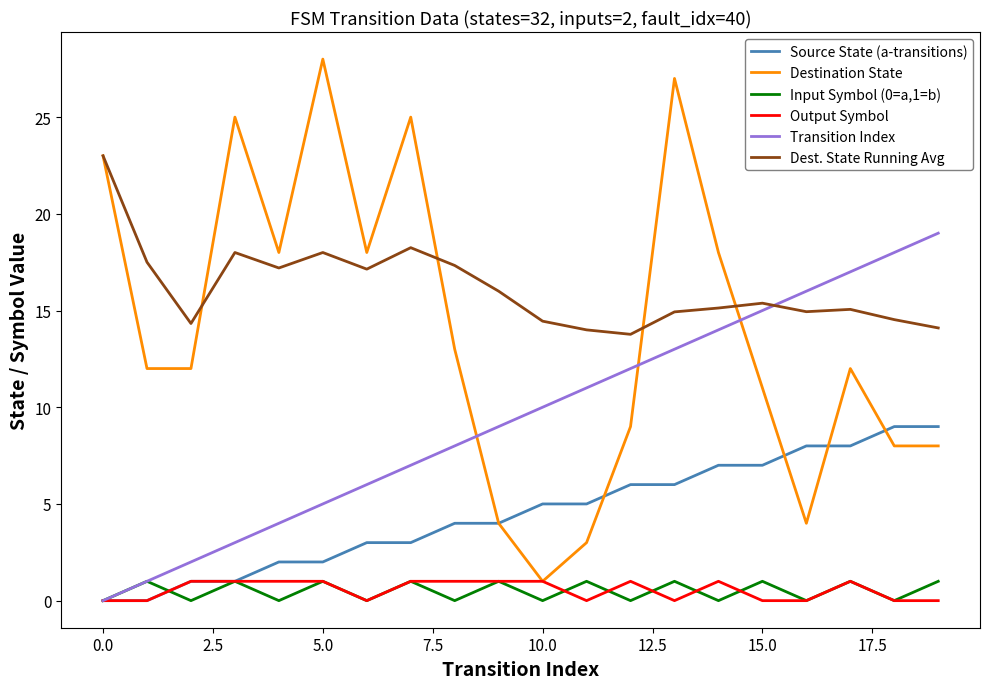

Which series has the widest spread of values?

Destination State